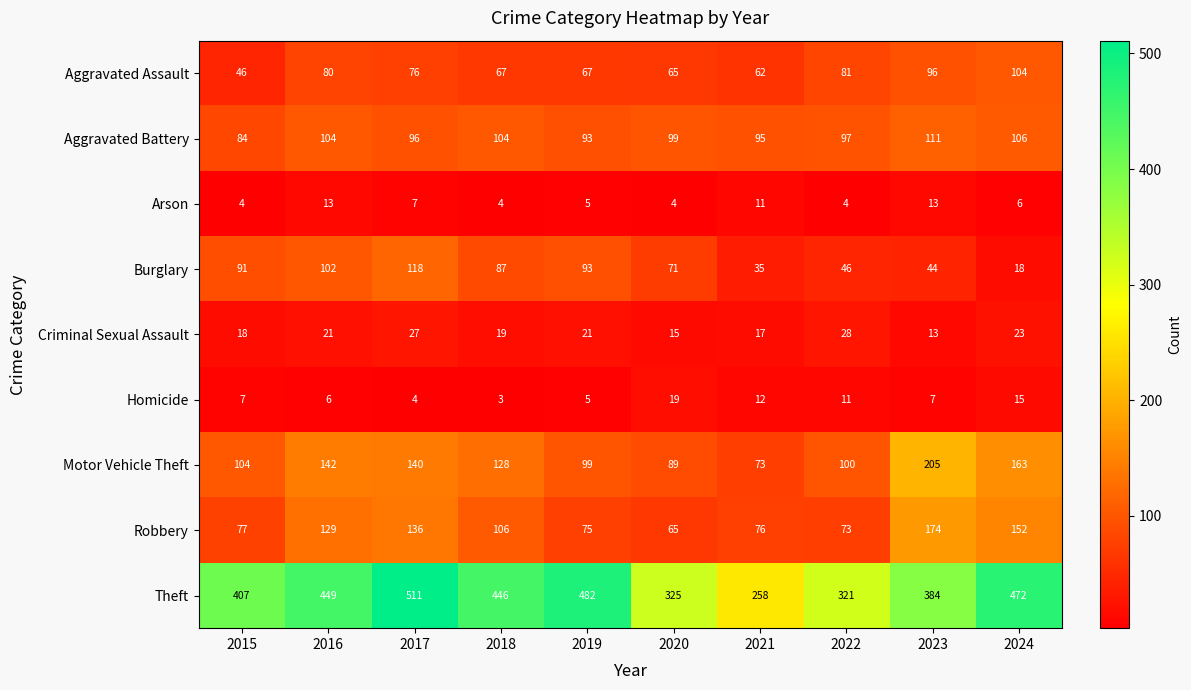

At which label does Aggravated Battery first exceed 99?

2016